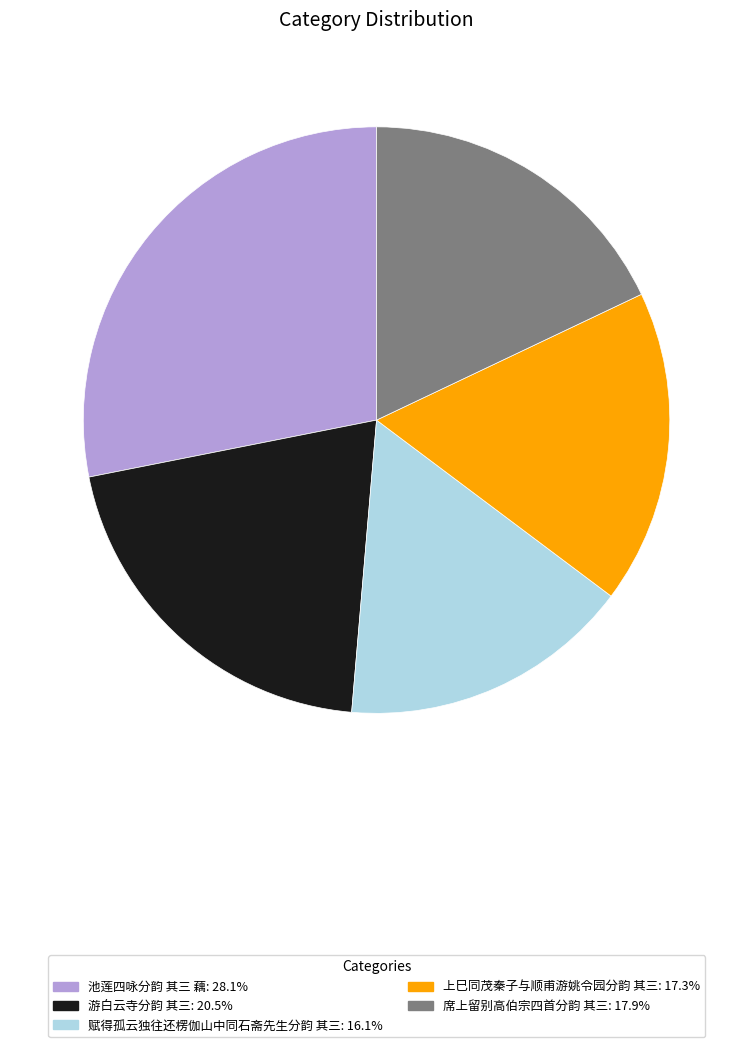

Is there any slice that represents more than half of the pie?

No